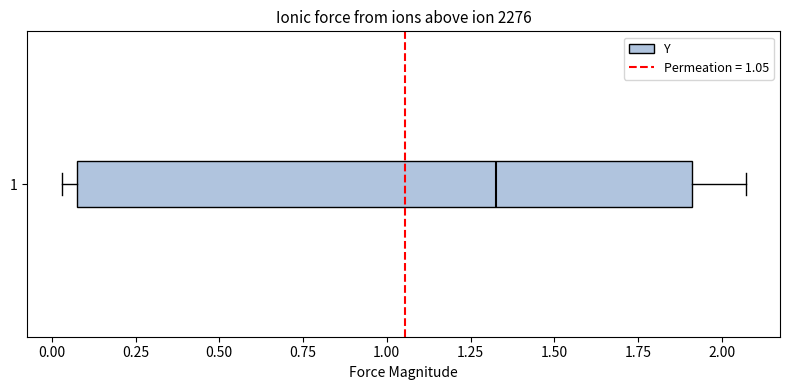

Transcribe this box plot: give where the median line is, the range the box spans, and where the two whiskers end, as read against the x-axis. The values are not printed on the chart, so give them approximately, as read against the axis.

median 1.35, box 0.10 to 1.90, whiskers 0.05 to 2.05